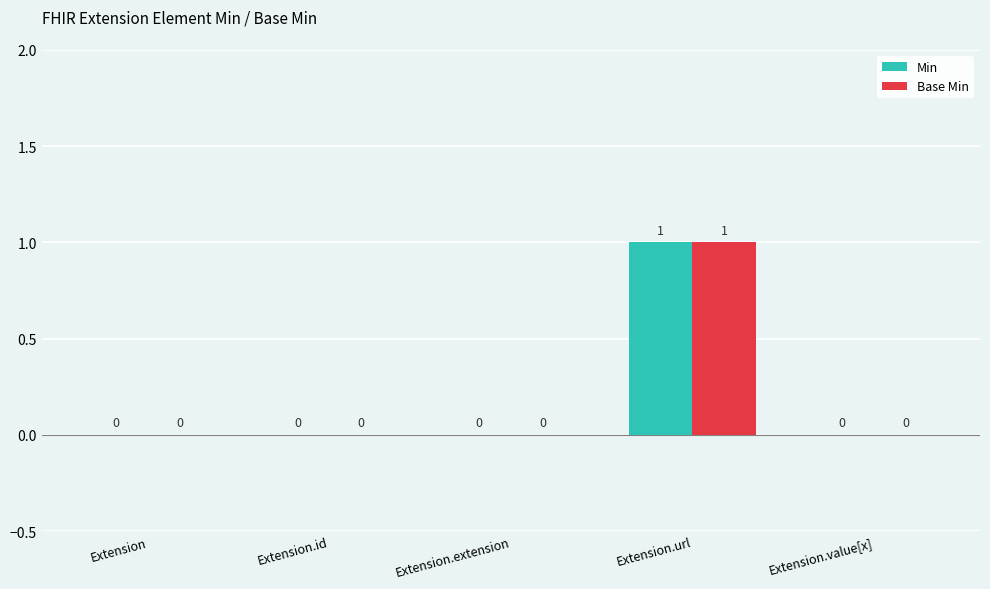

Reading left to right, extract all data points from this chart.

Min: Extension=0	Extension.id=0	Extension.extension=0	Extension.url=1	Extension.value[x]=0
Base Min: Extension=0	Extension.id=0	Extension.extension=0	Extension.url=1	Extension.value[x]=0